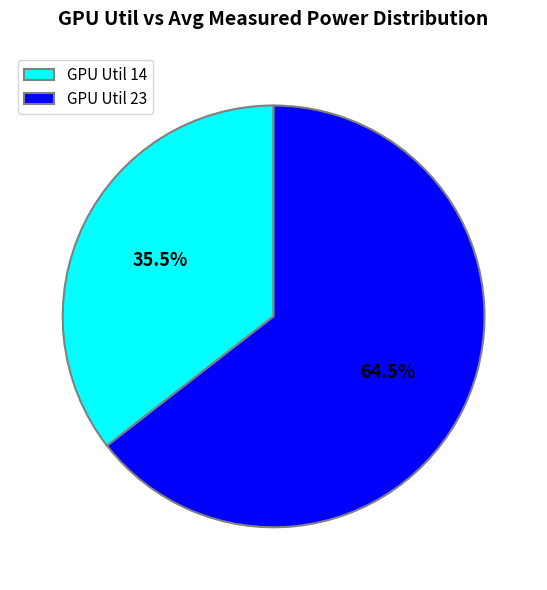

Rank the categories by value from lowest to highest.

GPU Util 14, GPU Util 23